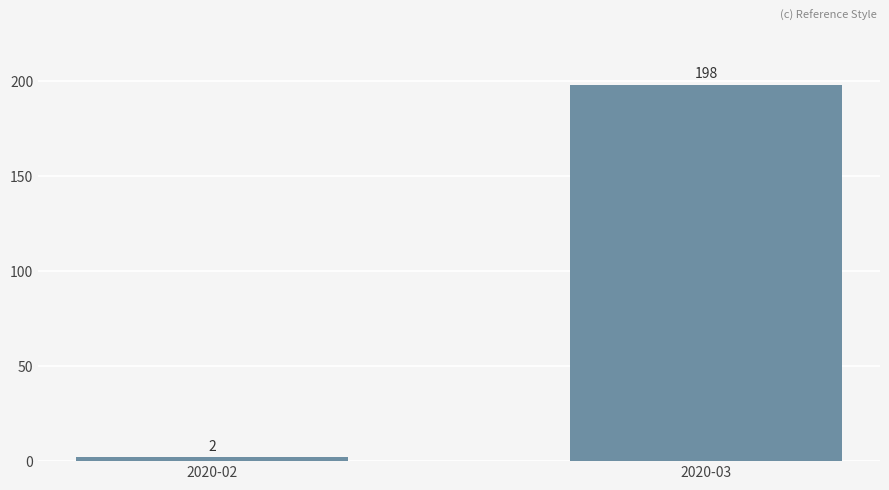

Reading left to right, extract all data points from this chart.

2	198